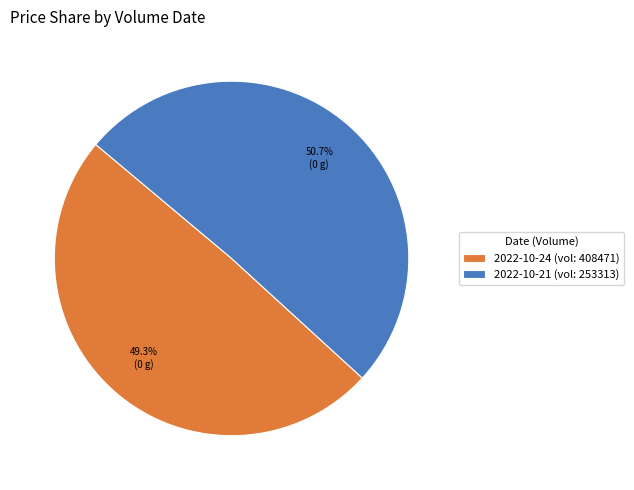

Which has a higher value, 2022-10-24 (vol: 408471) or 2022-10-21 (vol: 253313)?

2022-10-21 (vol: 253313)